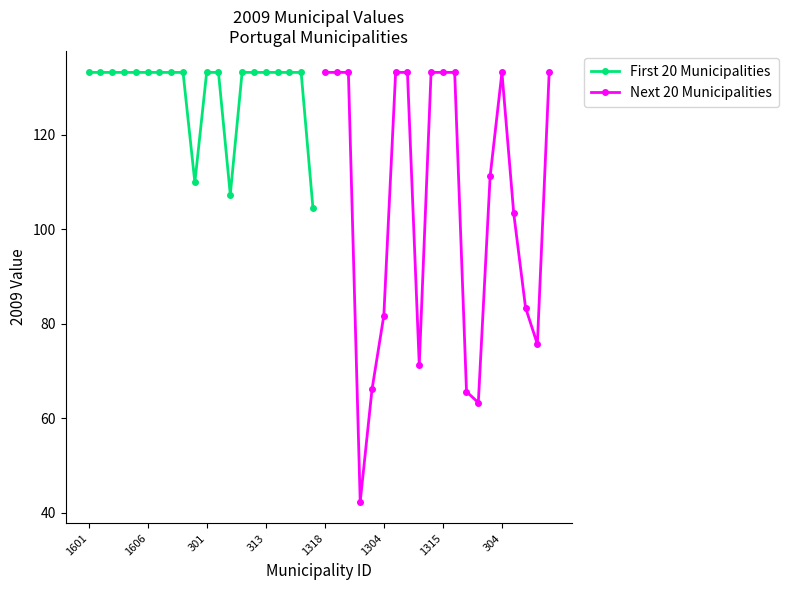

What is the minimum value for First 20 Municipalities?

104.4